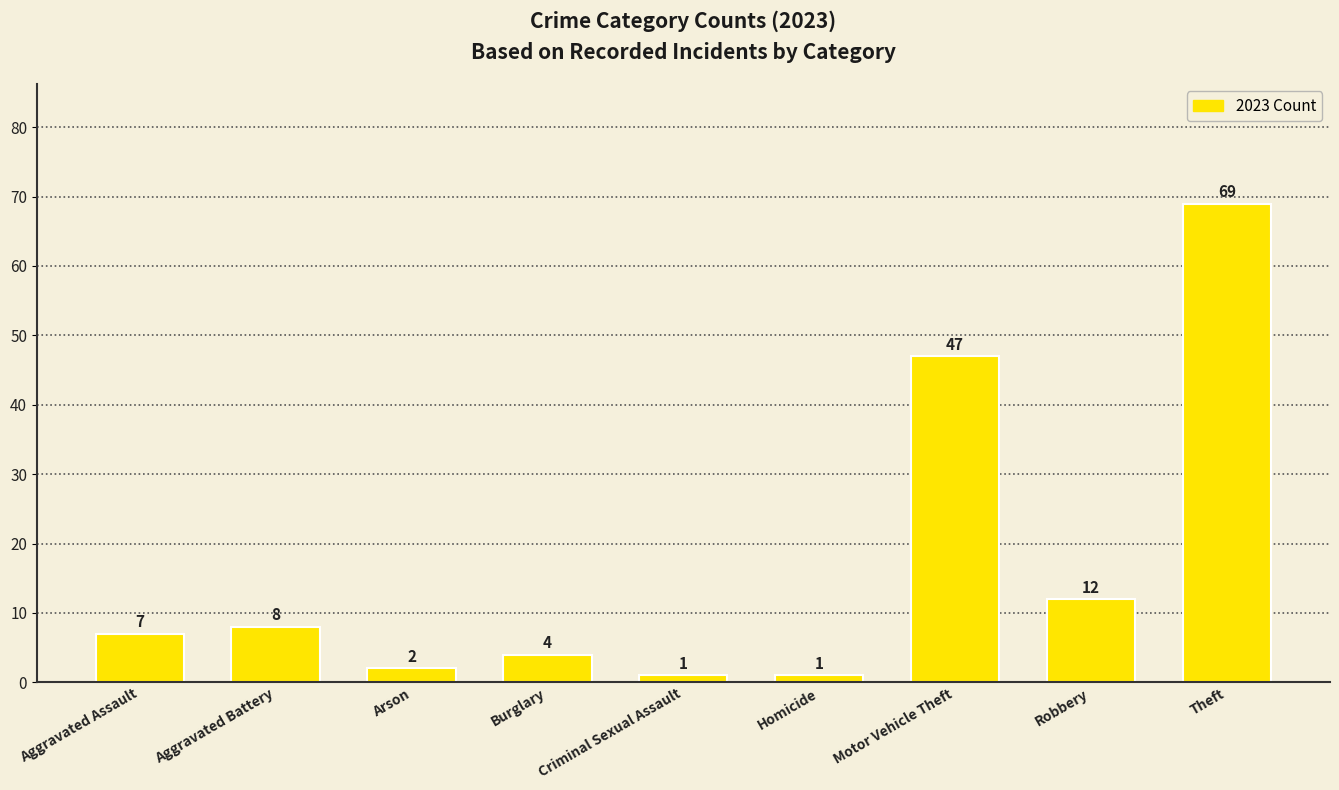

At which label is the value closest to 35?

Motor Vehicle Theft